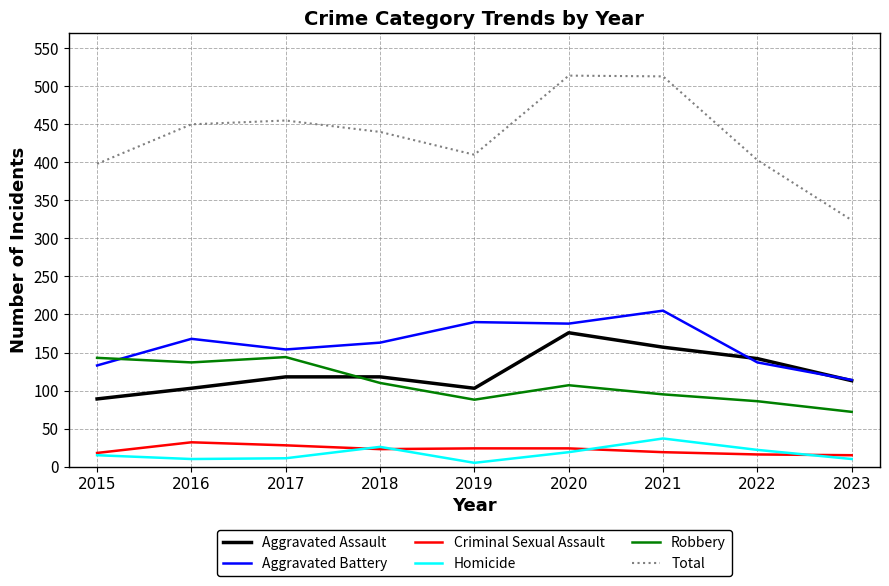

What is the total value across all series at 2018?

880